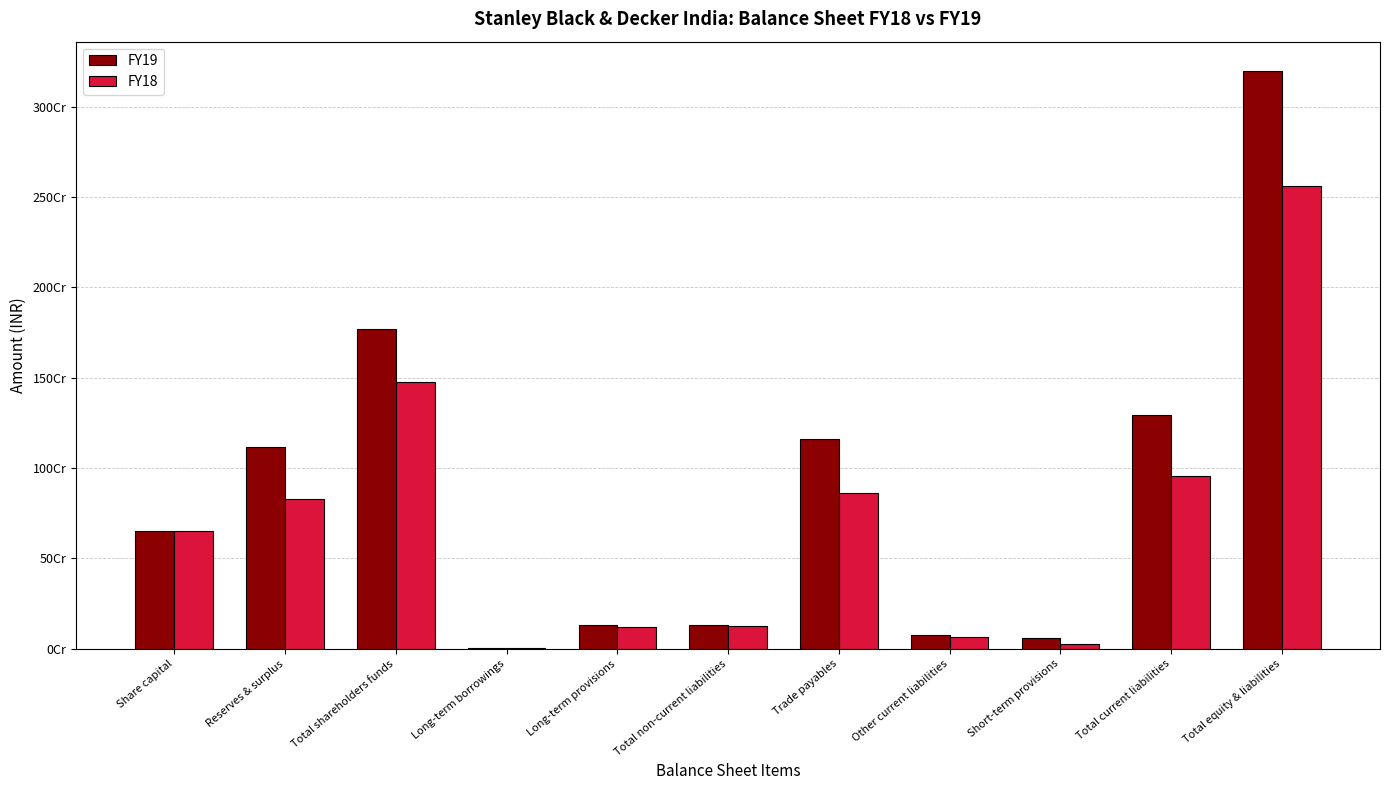

Where is FY18 nearest to the value 1280668287?

Total shareholders funds